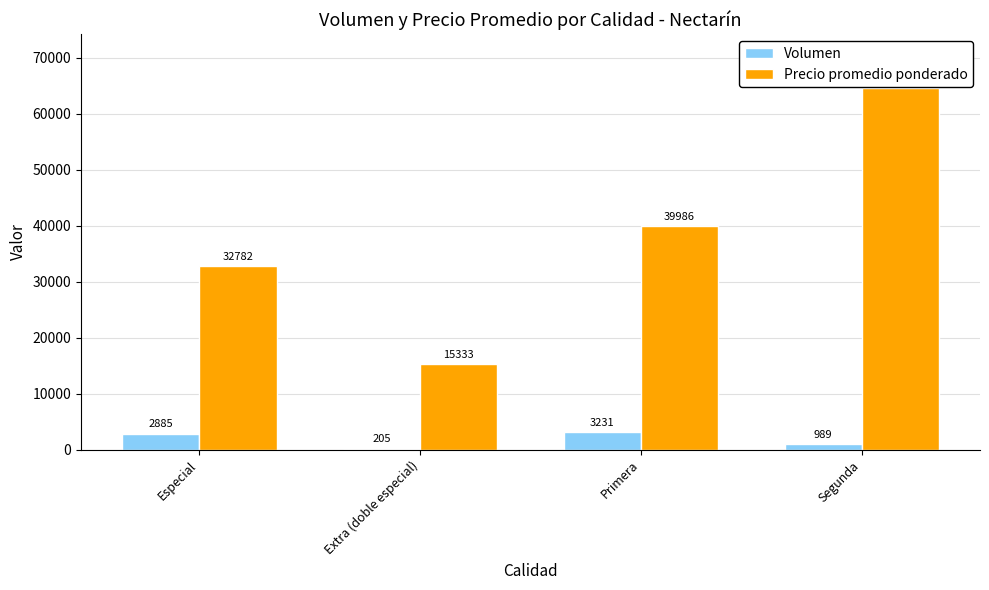

What is the highest value of the Volumen series?

3231